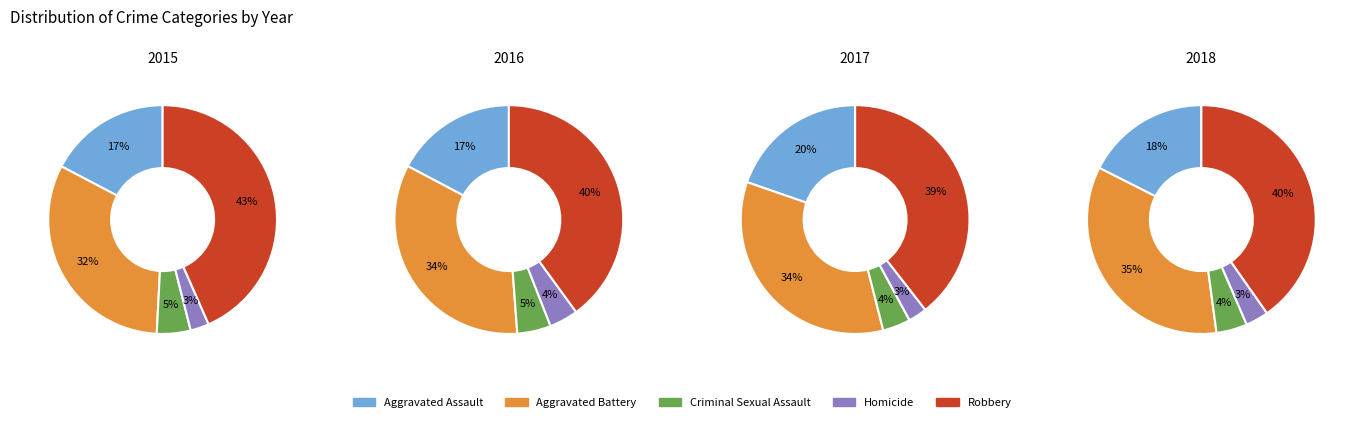

Does 2017 account for over 50% of the chart?

No